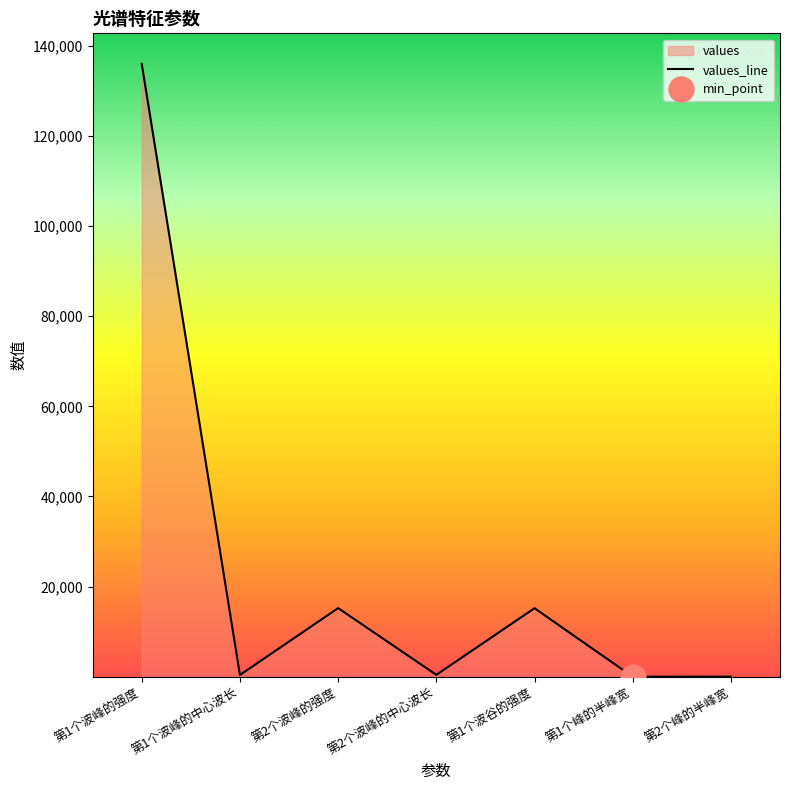

What is the difference between the maximum and second lowest values?

135900.3